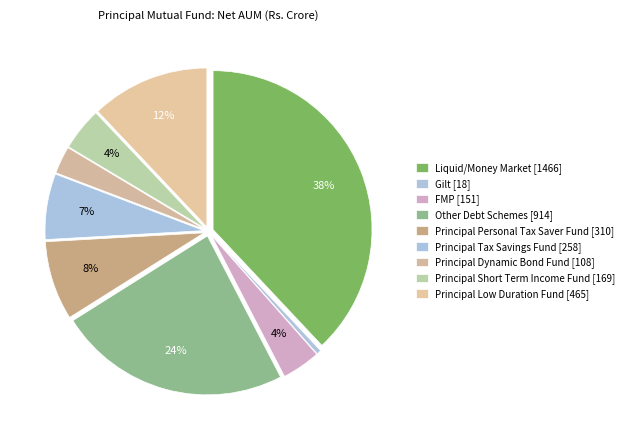

Do FMP and Principal Personal Tax Saver Fund together represent more than half of the pie?

No